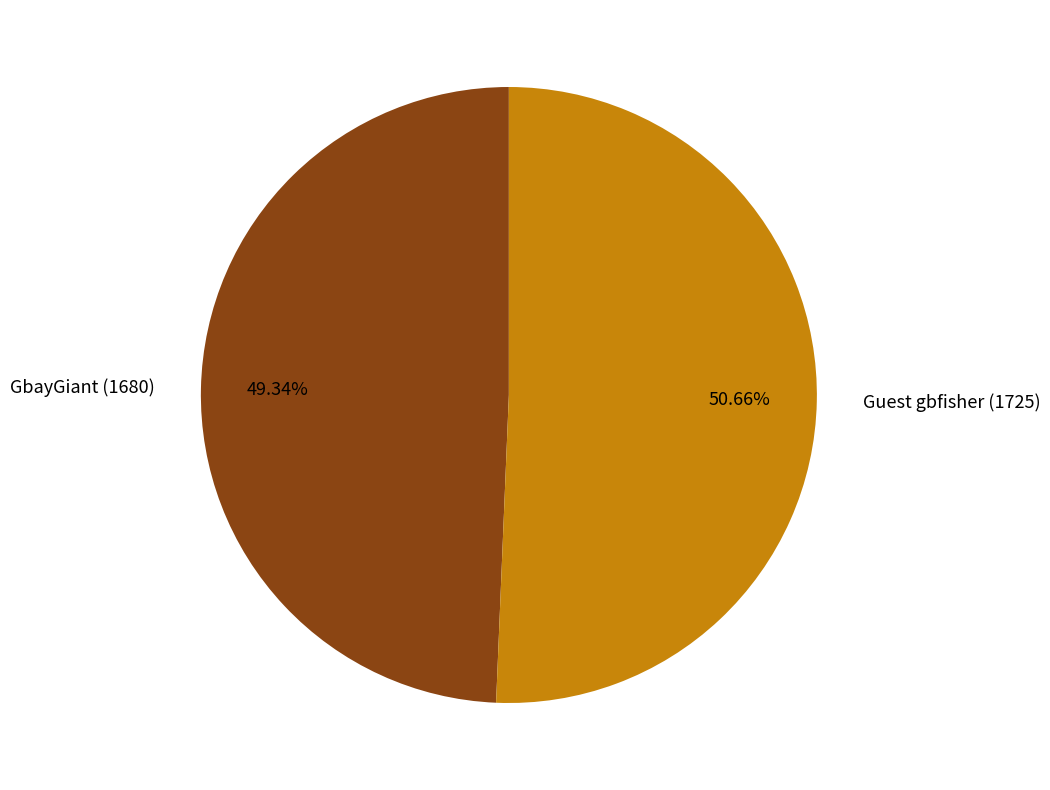

What is the ratio of the value at GbayGiant (1680) to the value at Guest gbfisher (1725)?

1.0